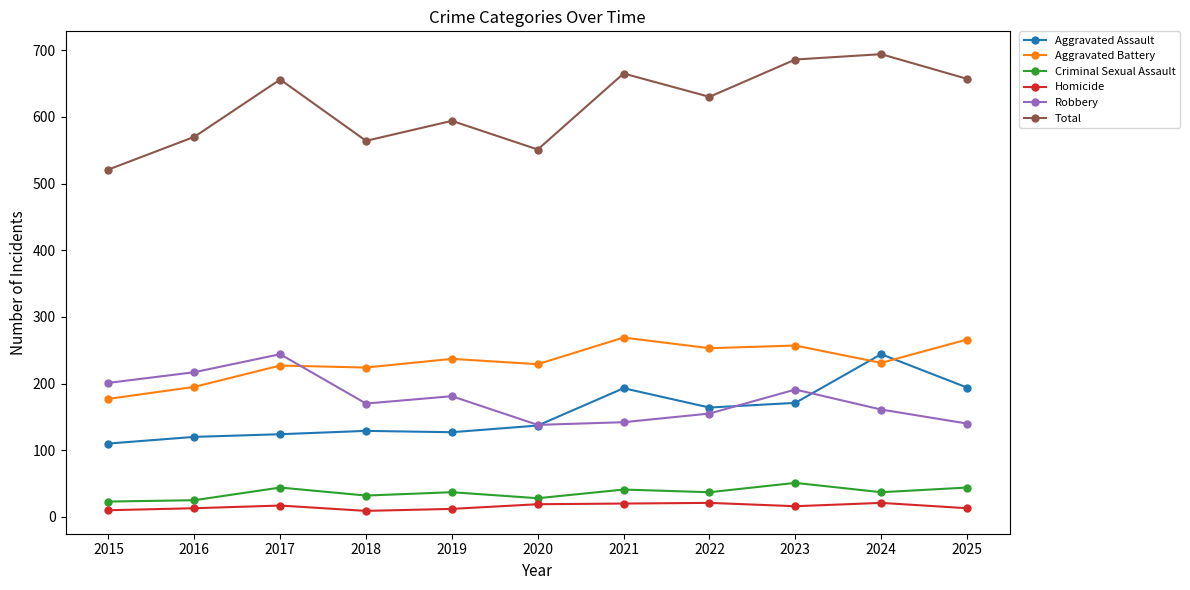

Does the chart have visible grid lines?

No